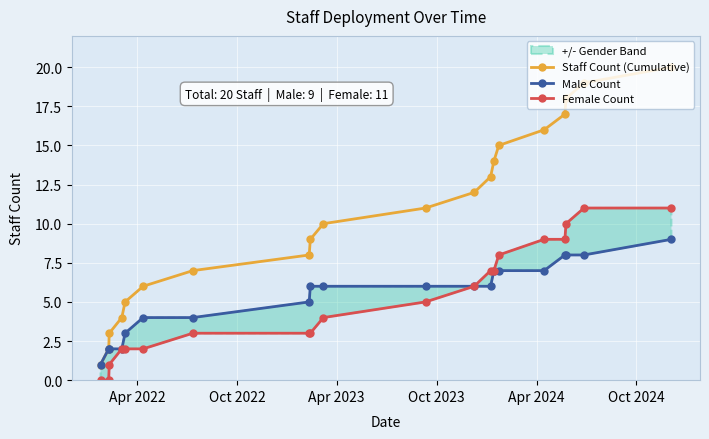

What is the maximum value for Staff Count (Cumulative)?

20